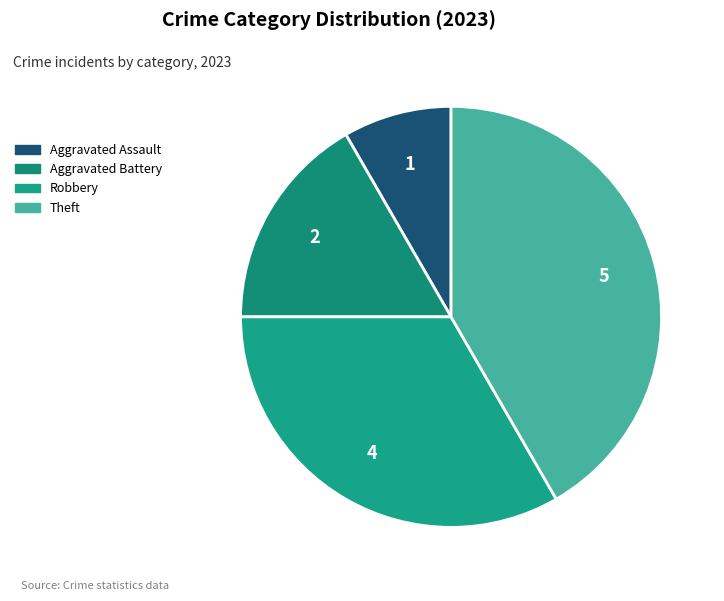

How many segments does this pie chart have?

4